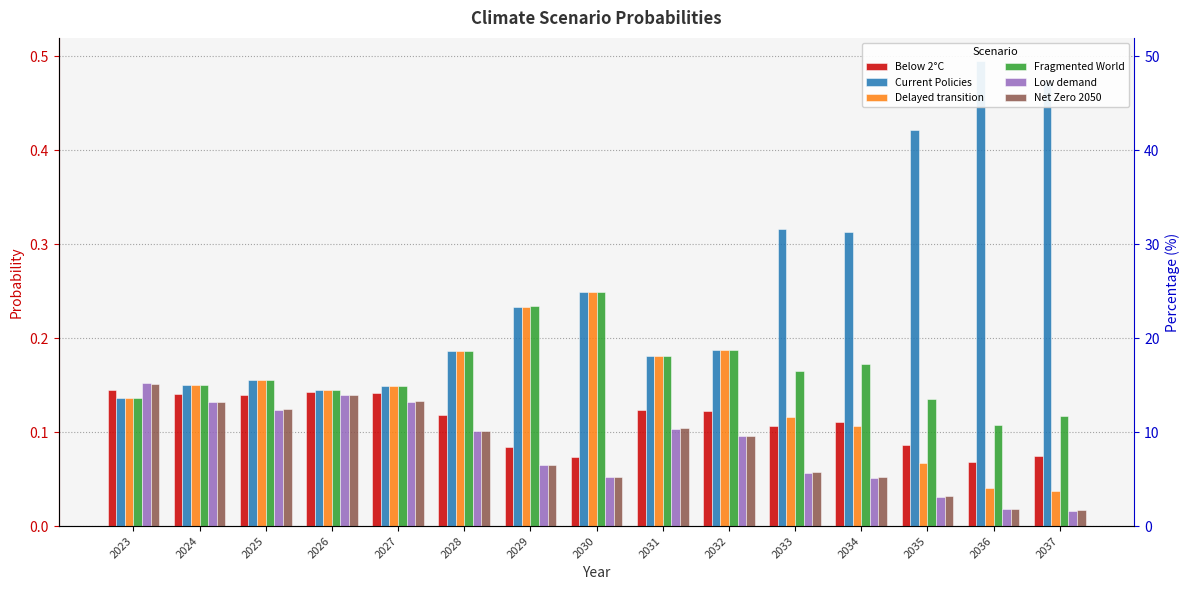

Is the value of Fragmented World at 2028 greater than the value of Net Zero 2050 at 2035?

Yes